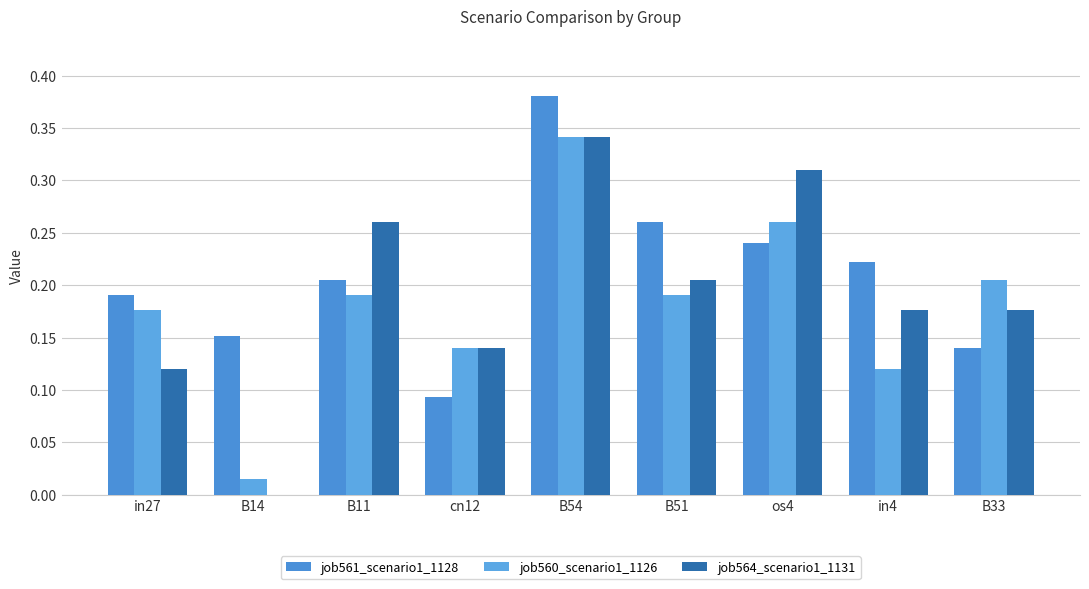

Rank the series by their maximum value, from lowest to highest.

job560_scenario1_1126, job564_scenario1_1131, job561_scenario1_1128